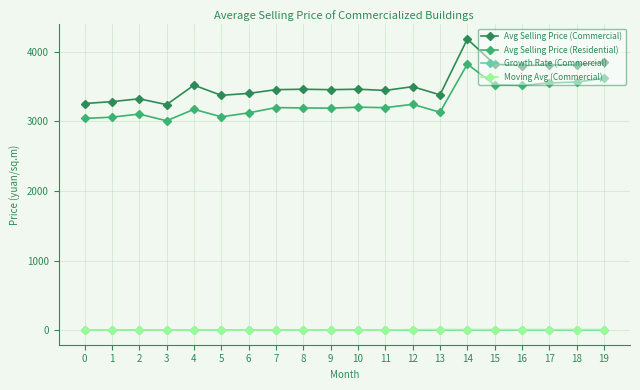

How many lines are shown in the chart?

4